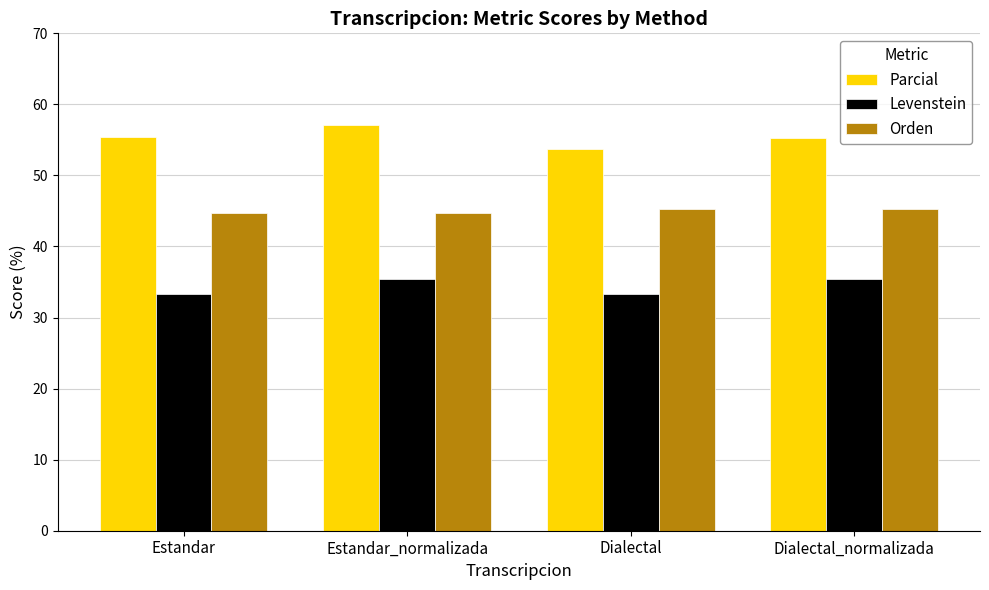

Does the chart contain any negative values?

No